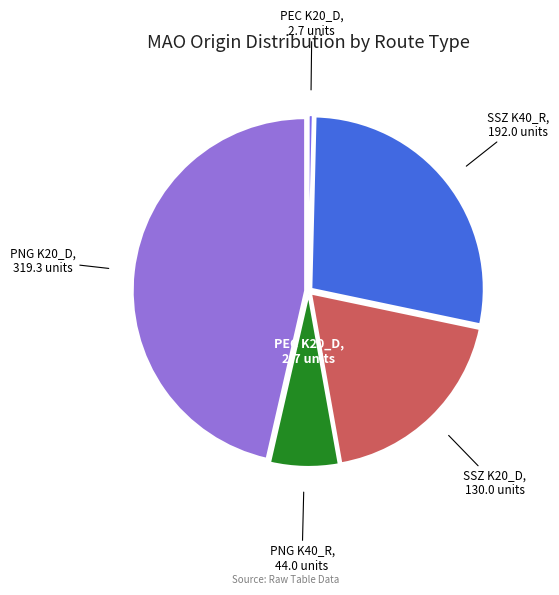

Which slice is the largest?

PNG K20_D